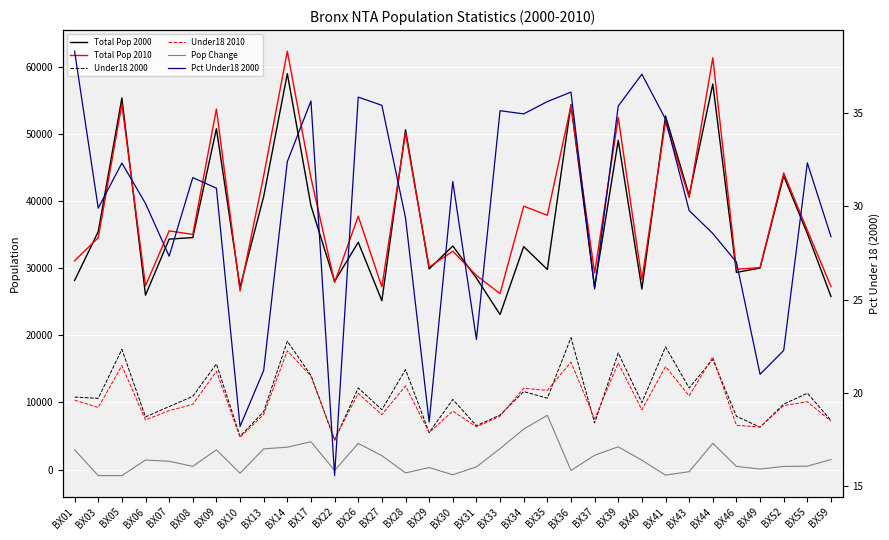

Which category has the lowest value in the Pop Change series?

BX05